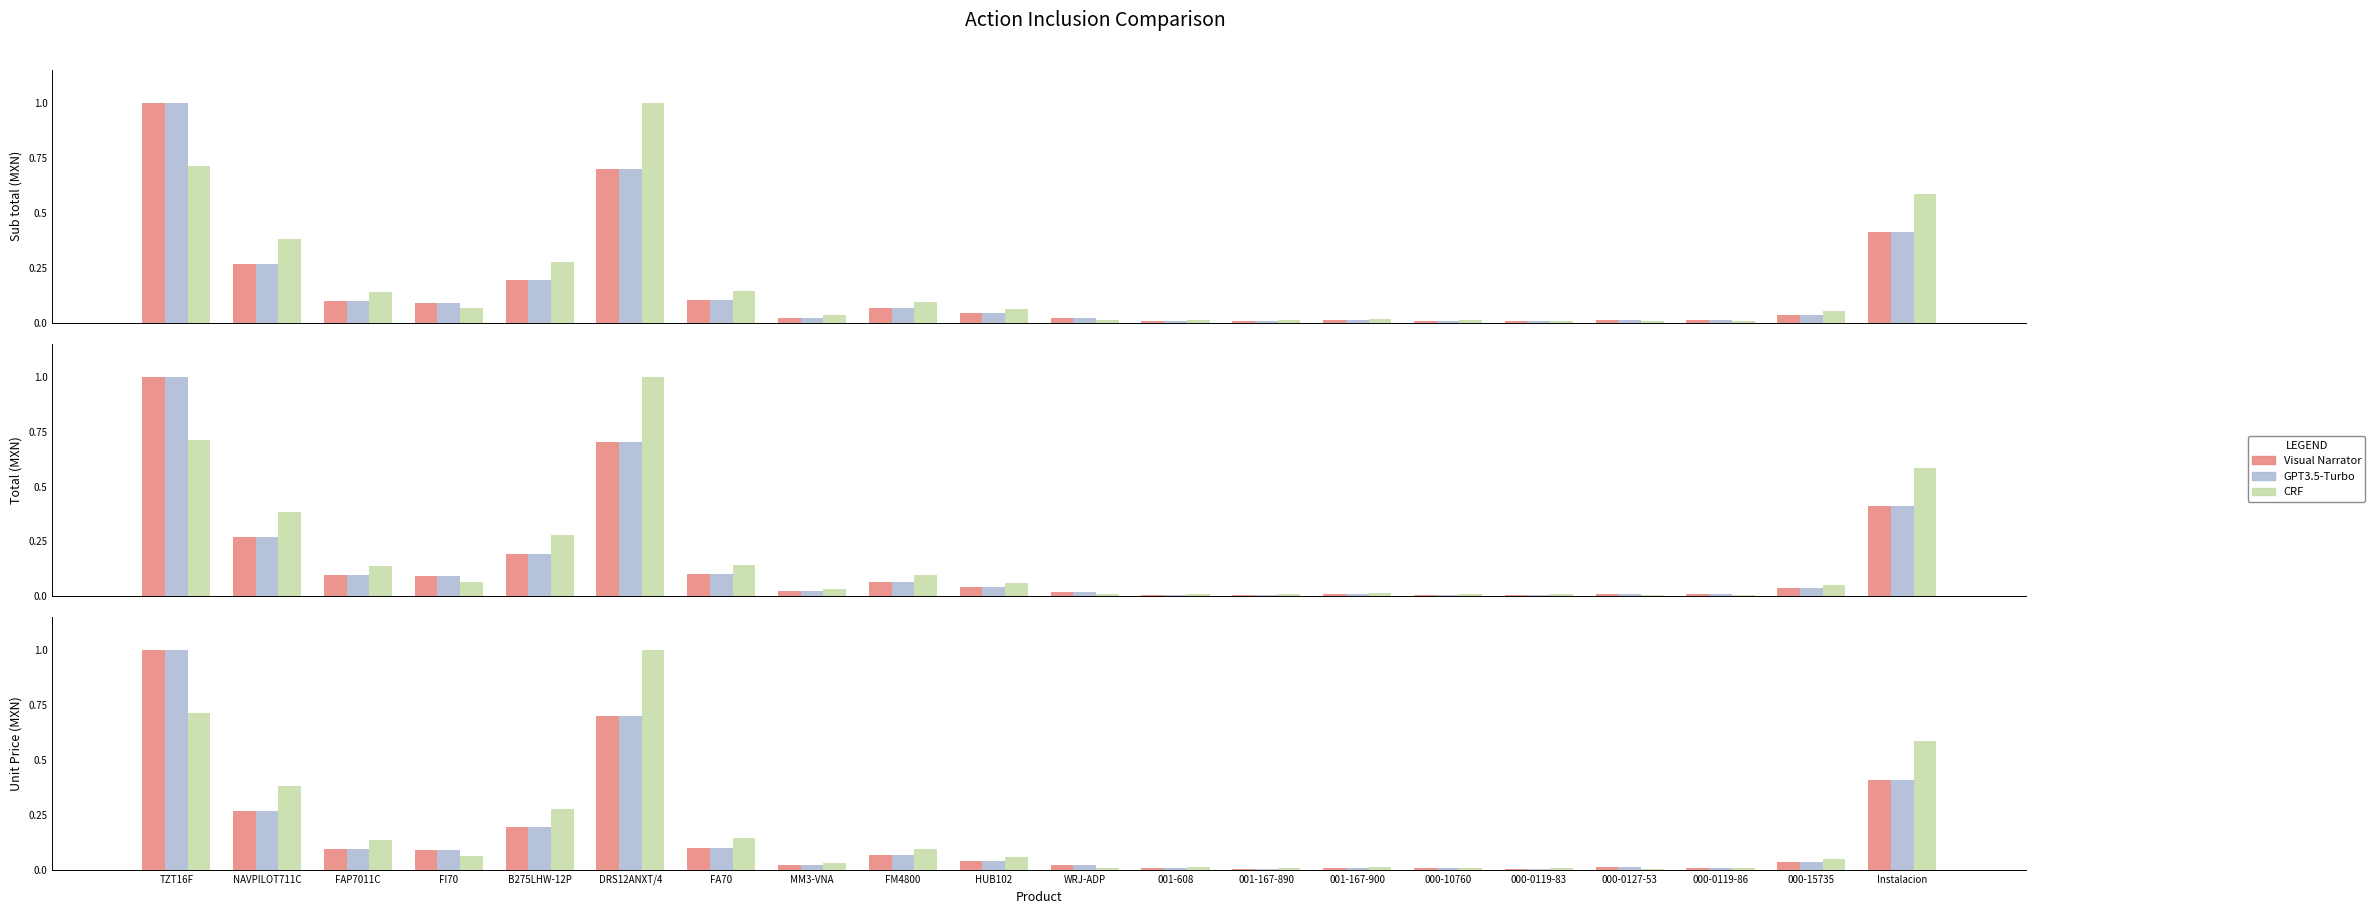

At which category is the sum across all series the highest?

TZT16F